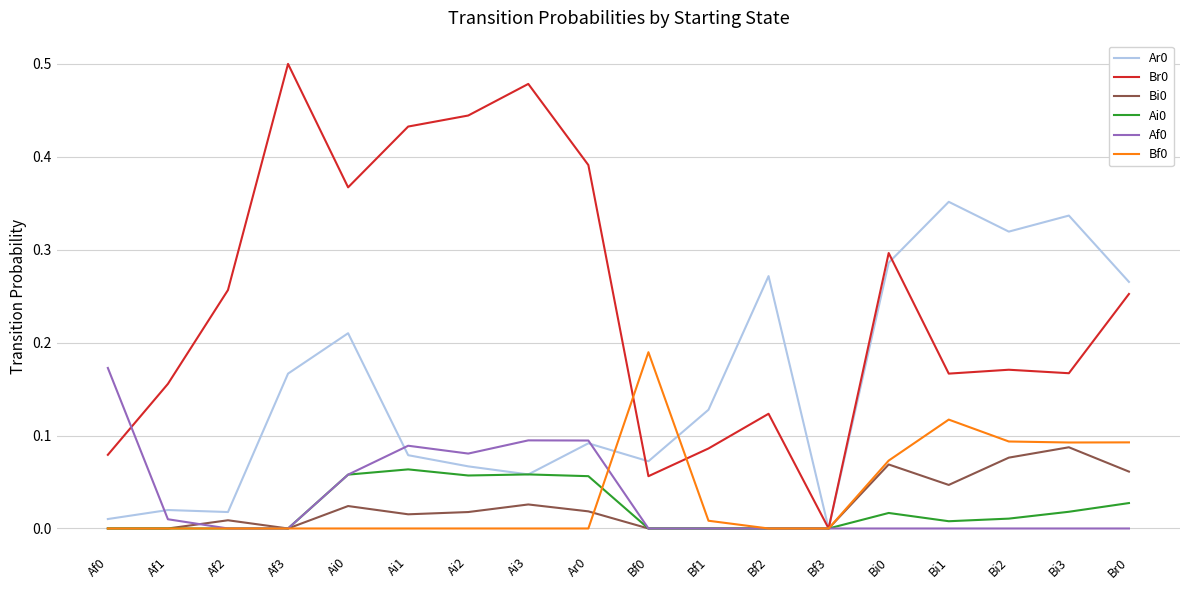

True or false: Bf0 has more than 0 interior local peaks.

True